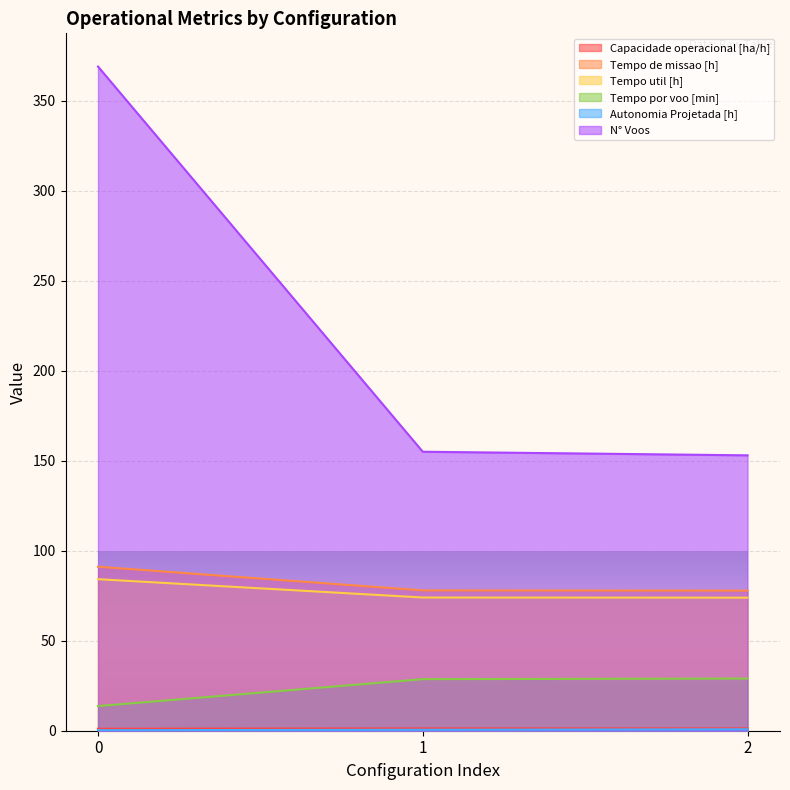

How many lines are shown in the chart?

6